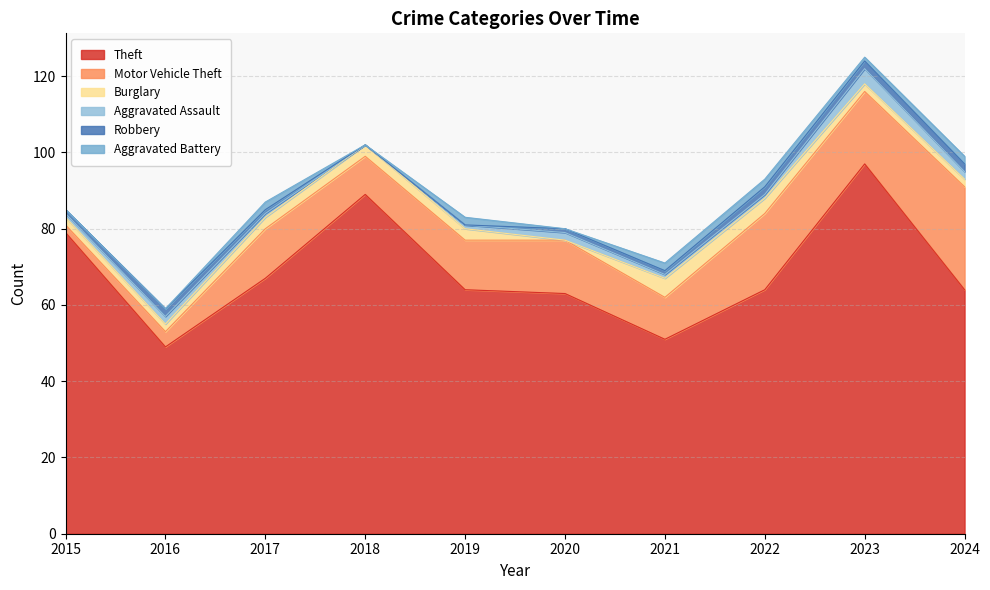

Reading right to left, list all the values displayed in this chart.

Theft: 64	97	64	51	63	64	89	67	49	79
Motor Vehicle Theft: 27	19	20	11	14	13	10	13	4	2
Burglary: 2	2	4	5	0	3	3	3	2	2
Aggravated Assault: 2	4	1	1	2	1	0	1	2	1
Robbery: 2	2	2	1	1	0	0	1	2	1
Aggravated Battery: 2	1	2	2	0	2	0	2	0	0